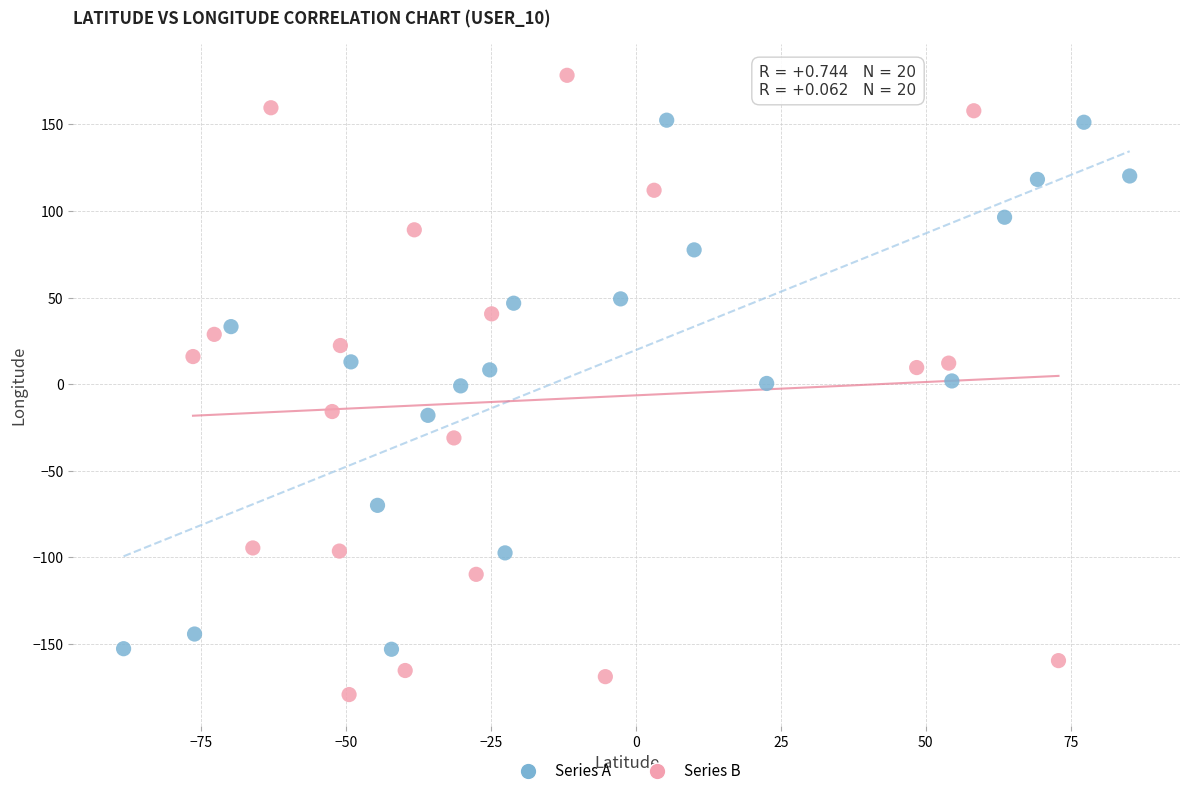

Which series contains the highest Y value?

Series B